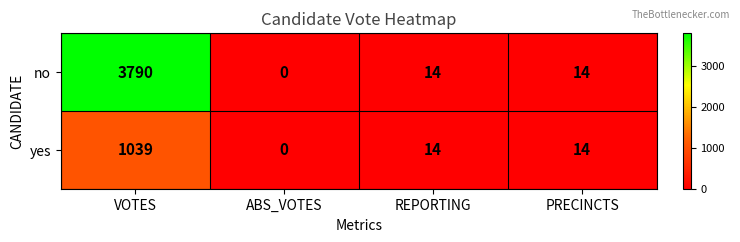

What is the sum of the yes values at VOTES and ABS_VOTES?

1039